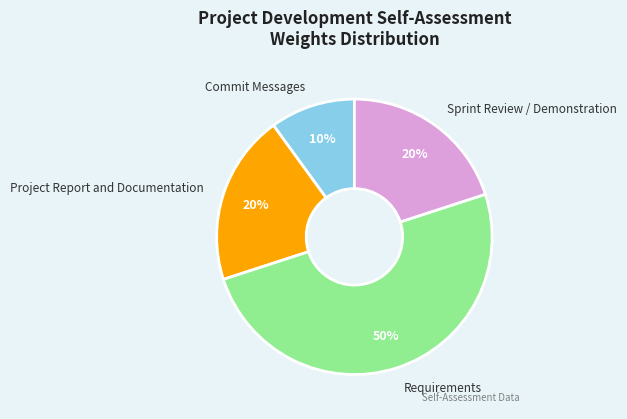

Which slice is the largest?

Requirements